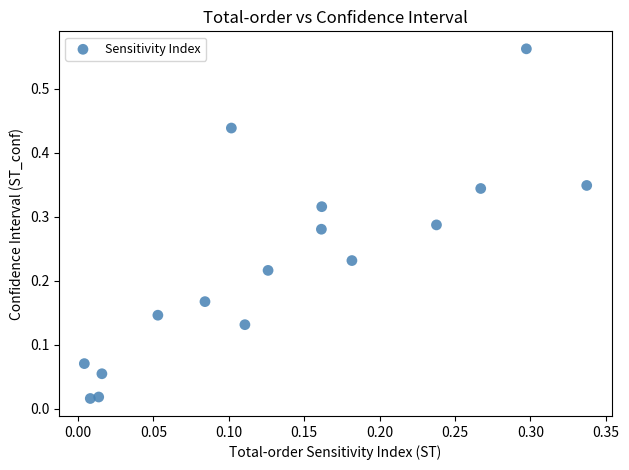

What is the range of Y values (max minus min)?

0.5